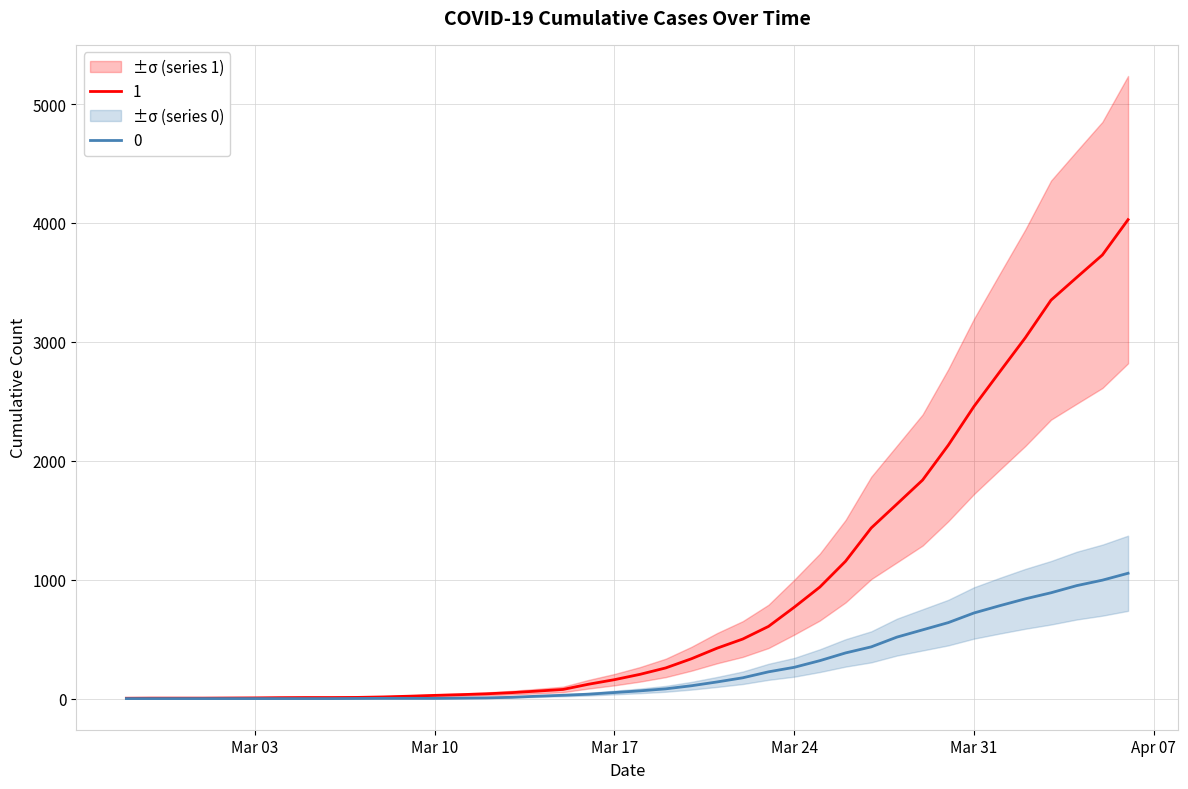

The value of 1 at 2020-02-29 is 4. True or false?

True